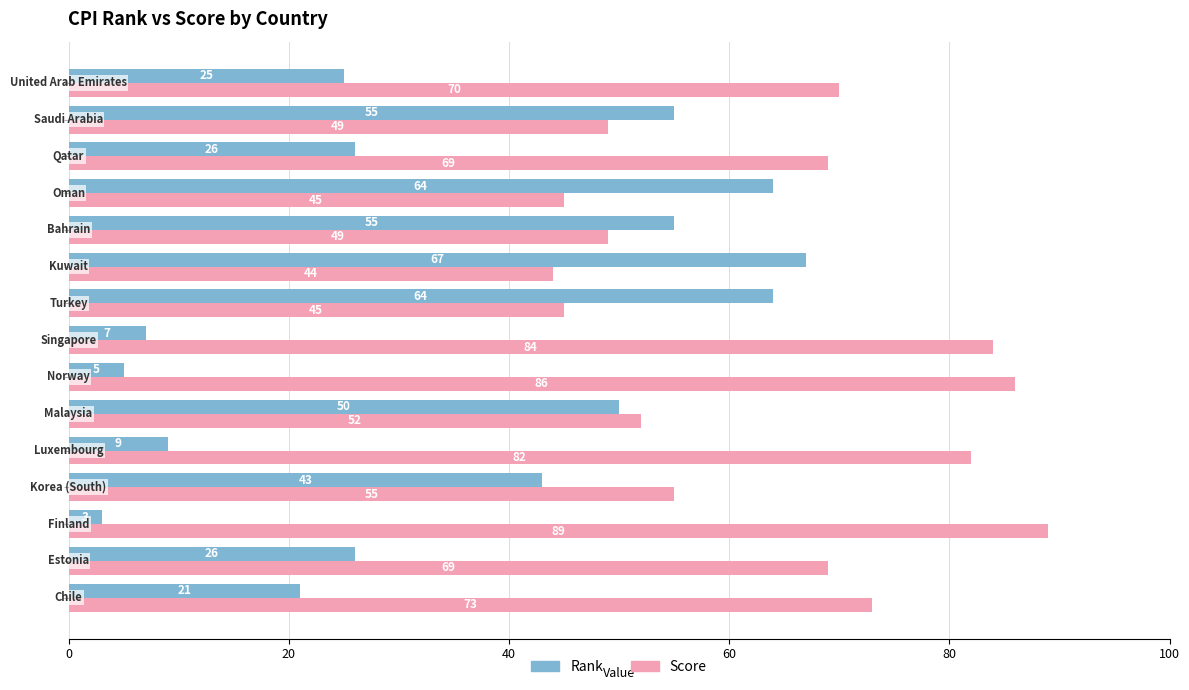

What is the highest value of the Rank series?

67